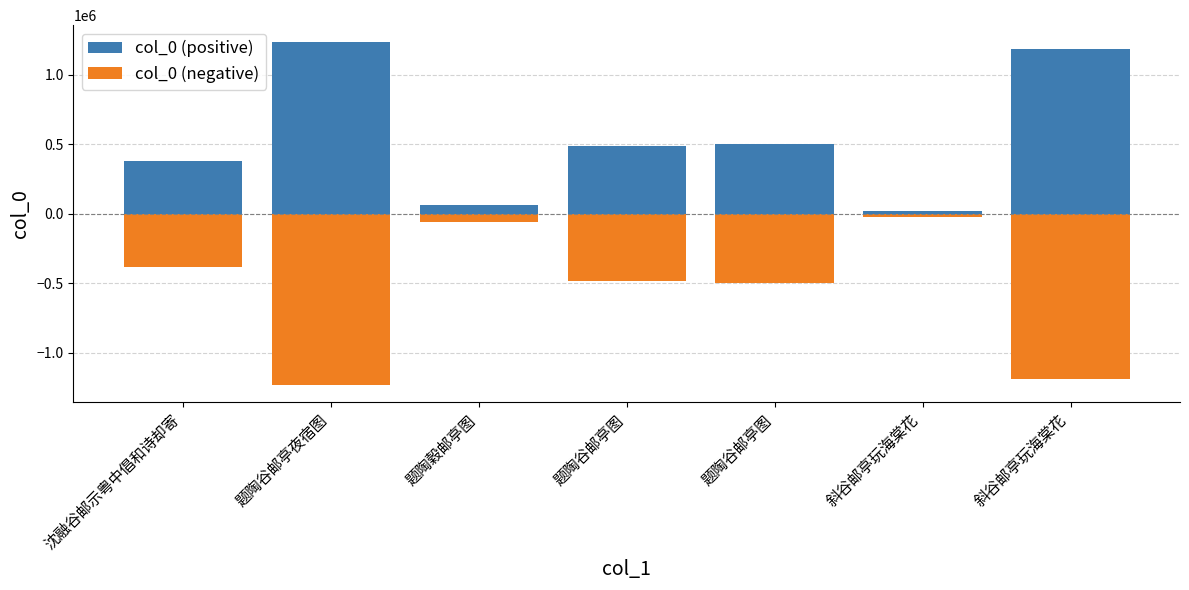

What is the average value of the col_0 (negative) series?

-552163